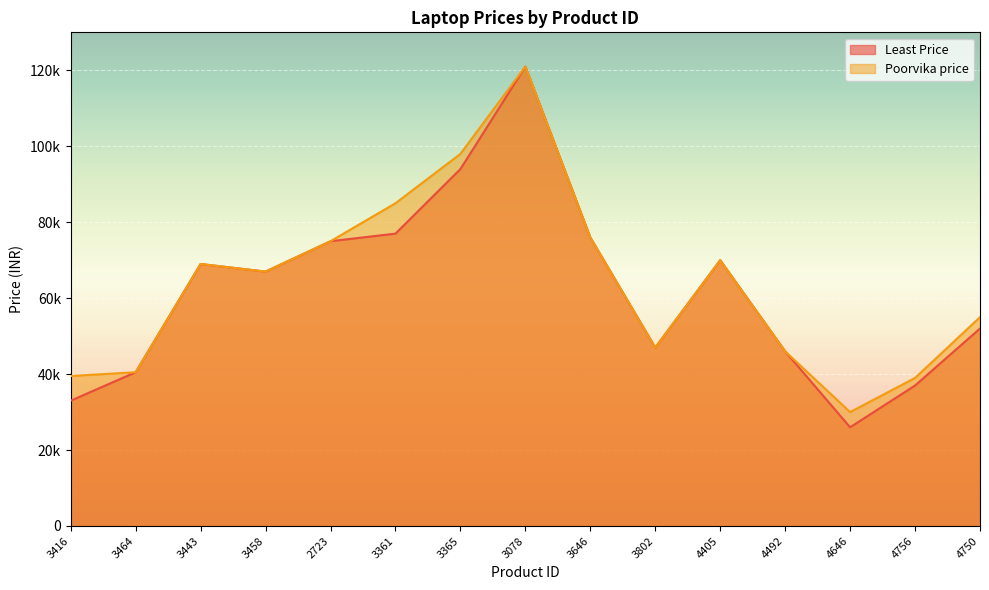

Is it true that Poorvika price equals 142819 at 3361?

False